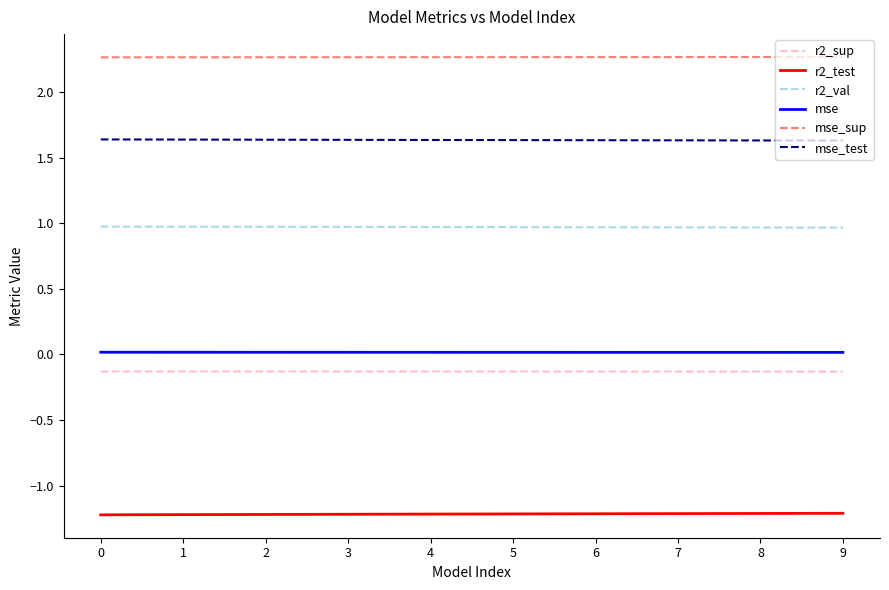

What is the approximate value of mse_test at 1?

1.6